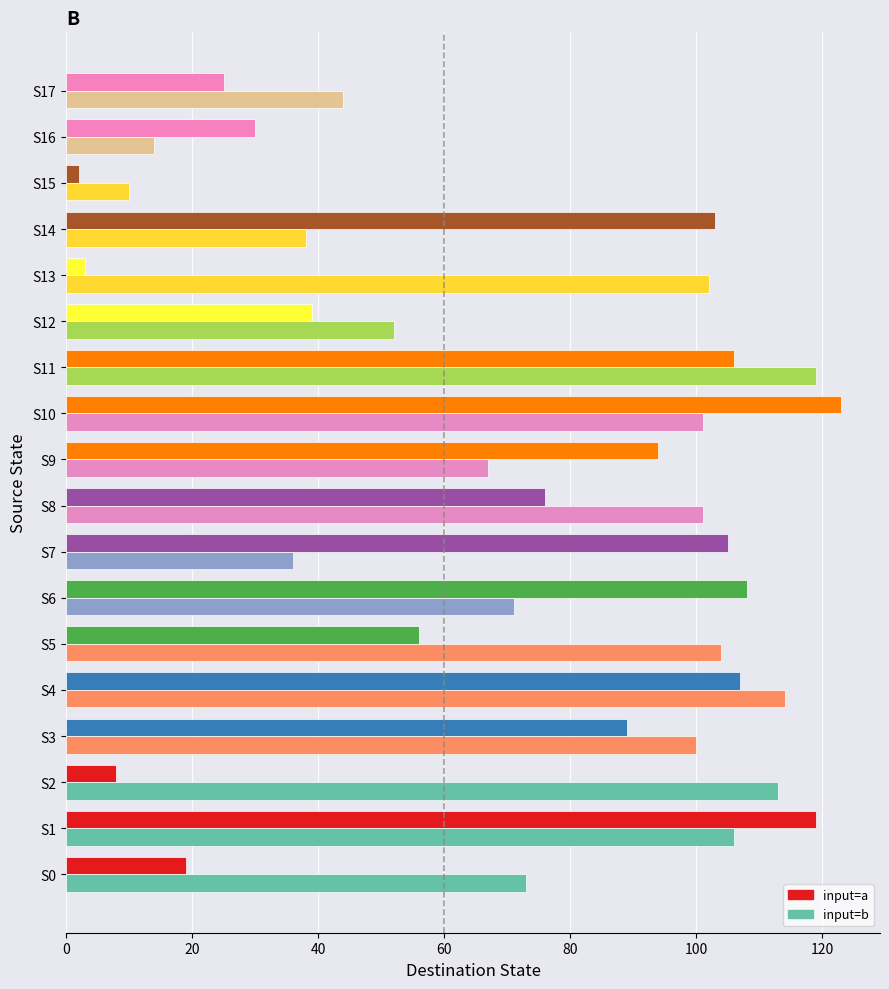

Which series has the widest spread of values?

input=a